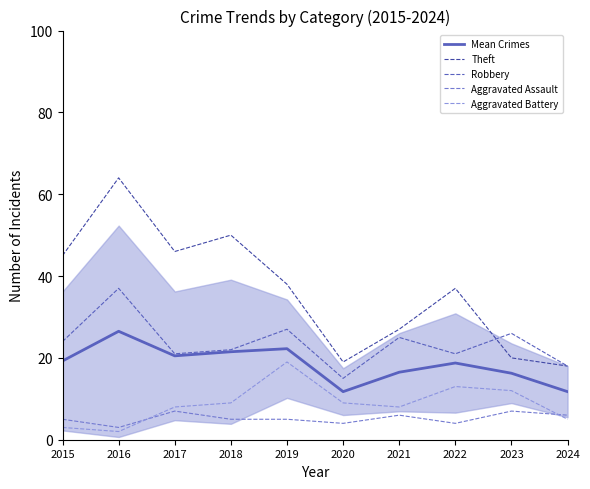

Which category has the lowest value in the Mean Crimes series?

2020